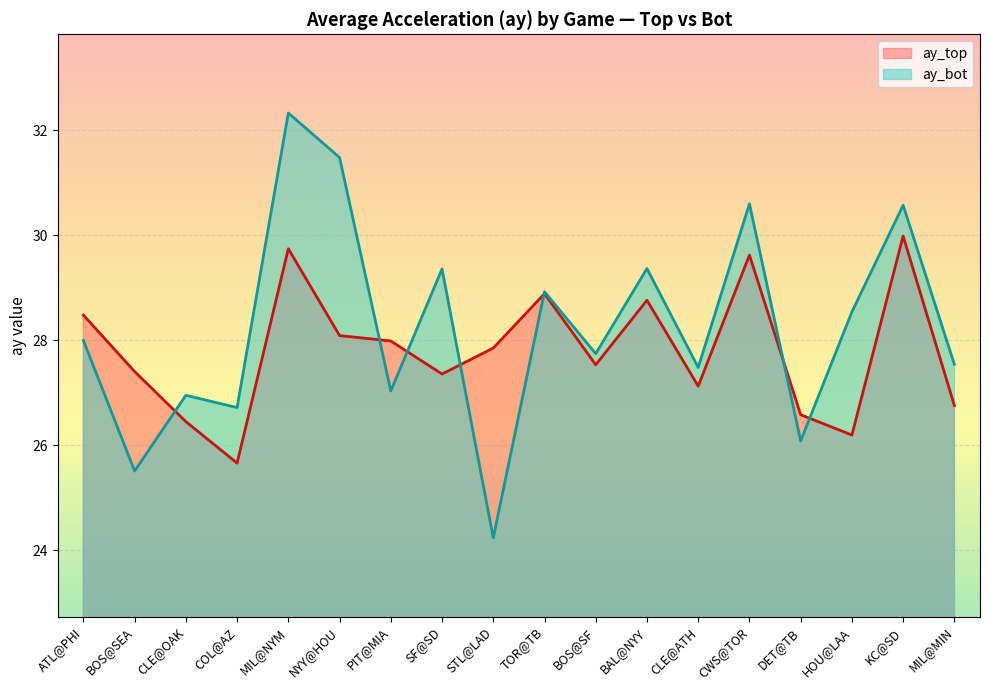

Where does the ay_top series first go above 27?

ATL@PHI